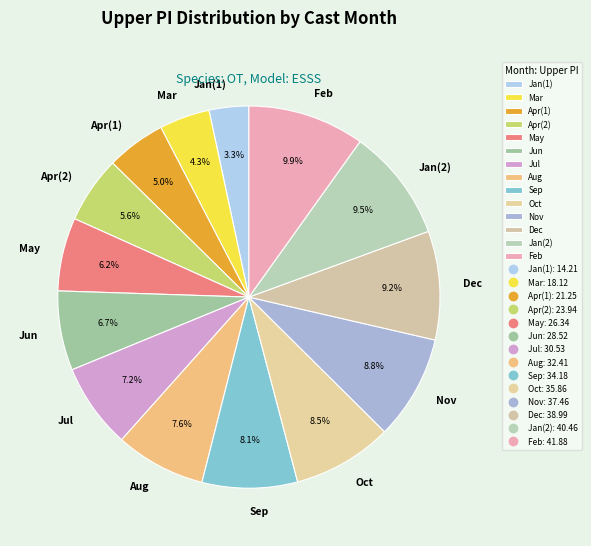

To the nearest percent, what is the difference between the largest and smallest slice percentages?

7%